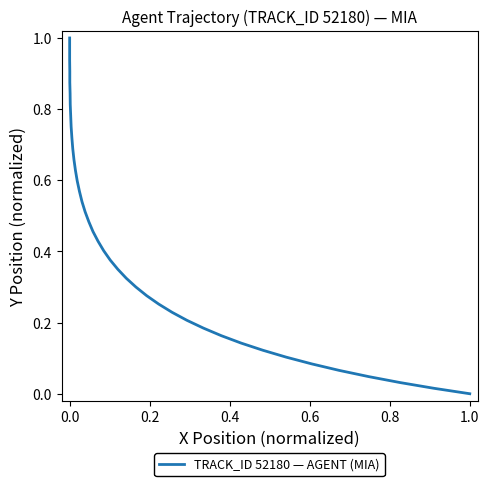

What is the greatest value displayed?

1.0